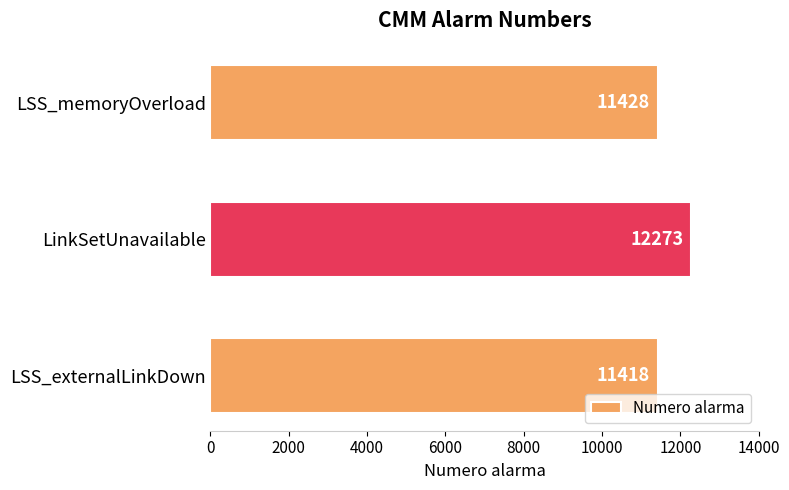

What is the minimum value shown in the chart?

11418